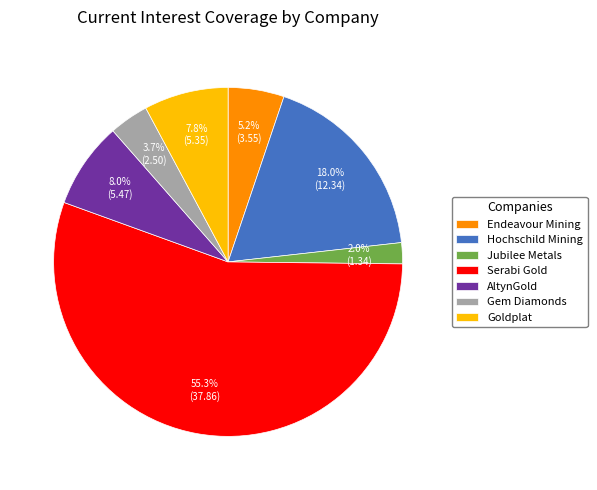

Combined, do Serabi Gold and Hochschild Mining account for over 50%?

Yes